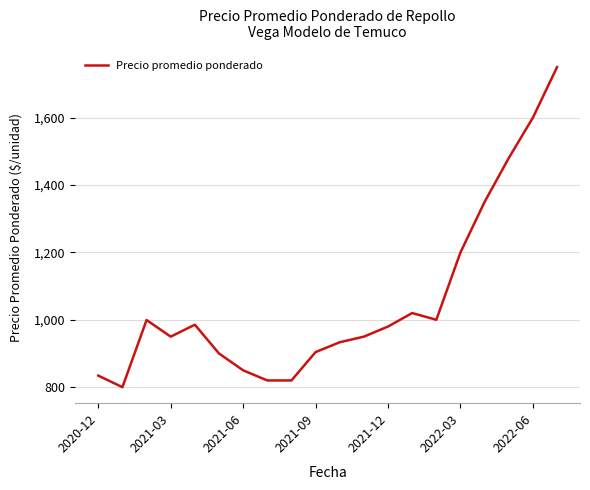

What is the maximum value shown in the chart?

1750.0